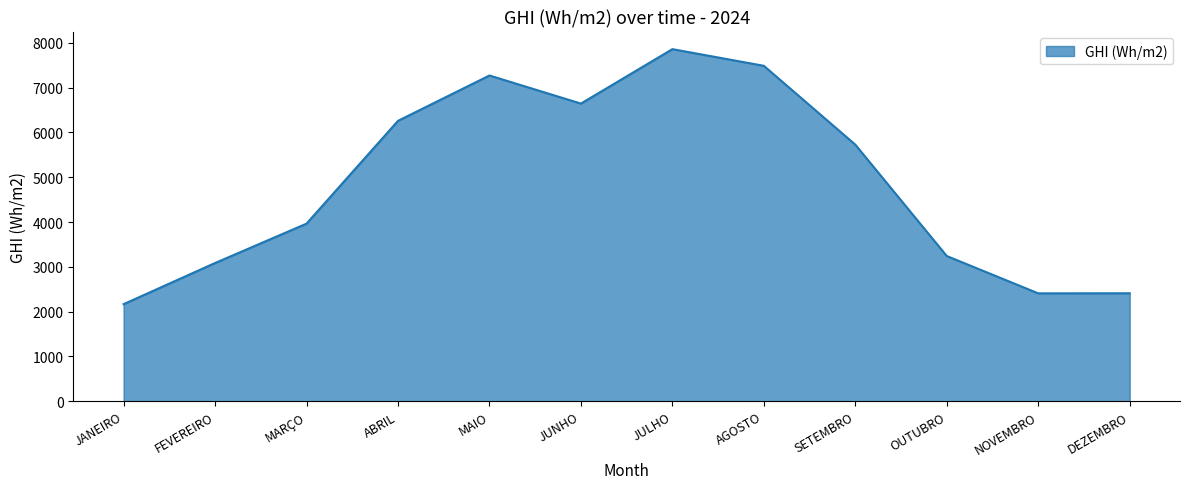

What value does the data have at JUNHO?

6645.6